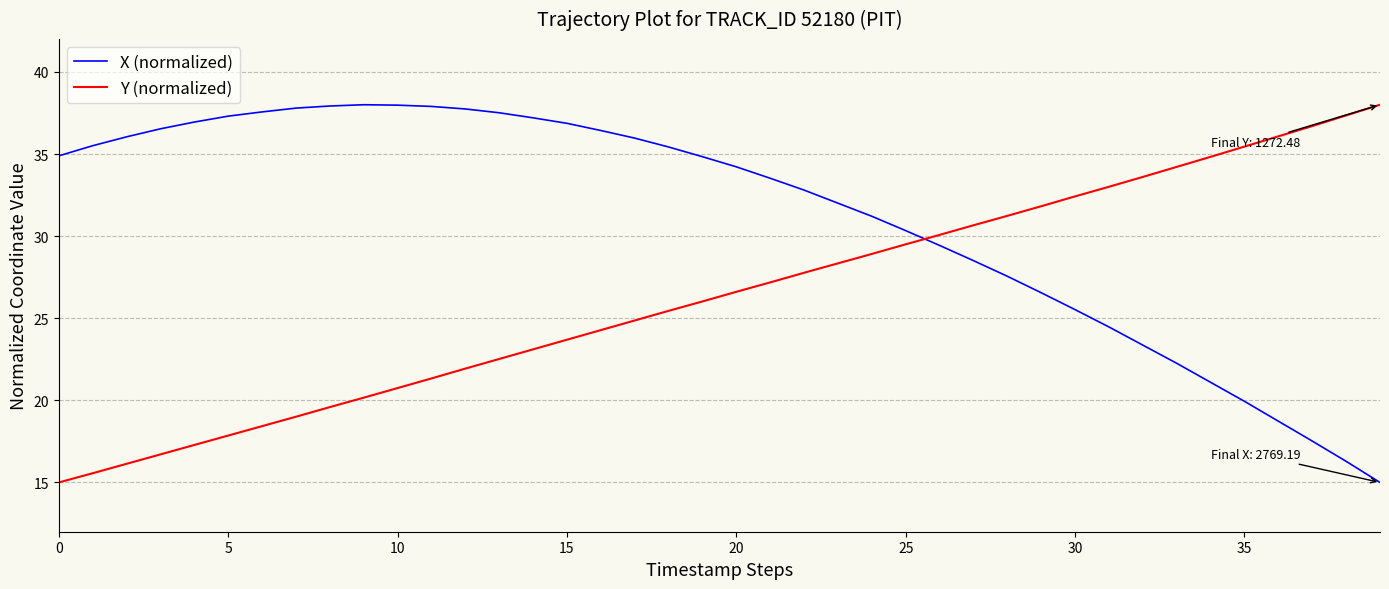

How many intersections are there between Y (normalized) and X (normalized)?

1